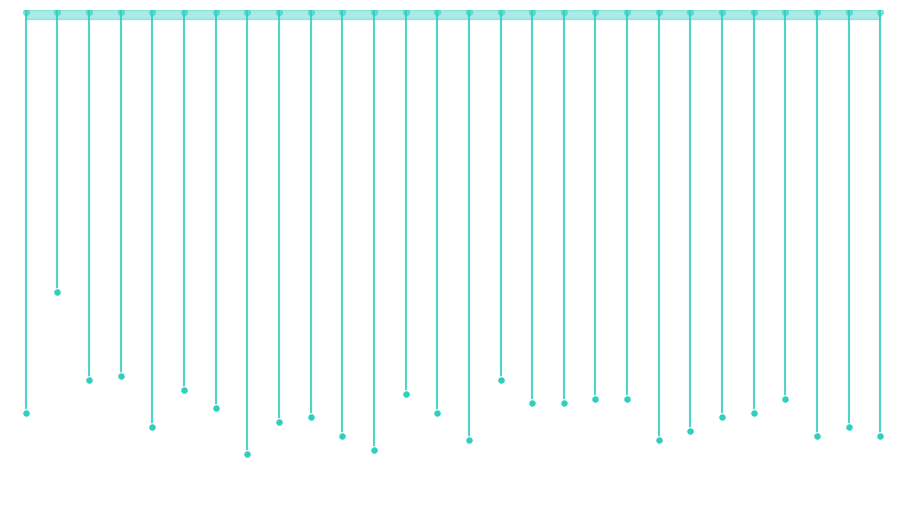

What is the change in value from 4b:fd:73:ba:34:c6 to 4c:34:09:ed:c8:d5?

+4